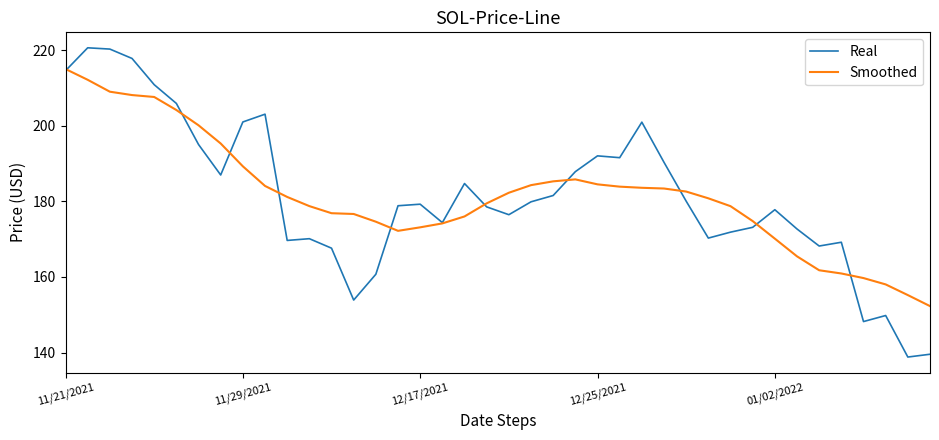

What is the maximum value for Smoothed?

215.0